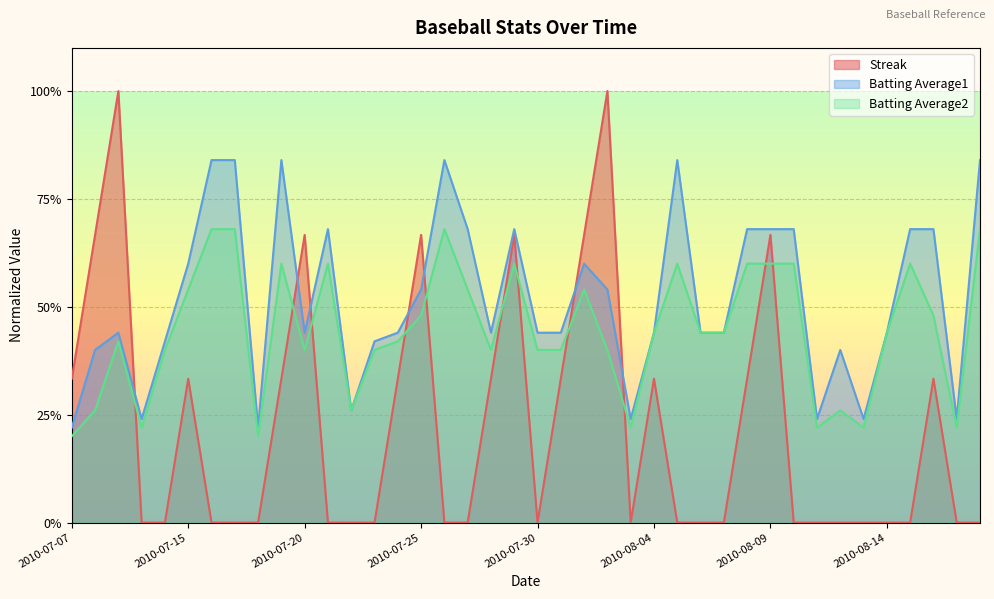

In Streak, how many points are higher than both neighbors (excluding endpoints)?

9